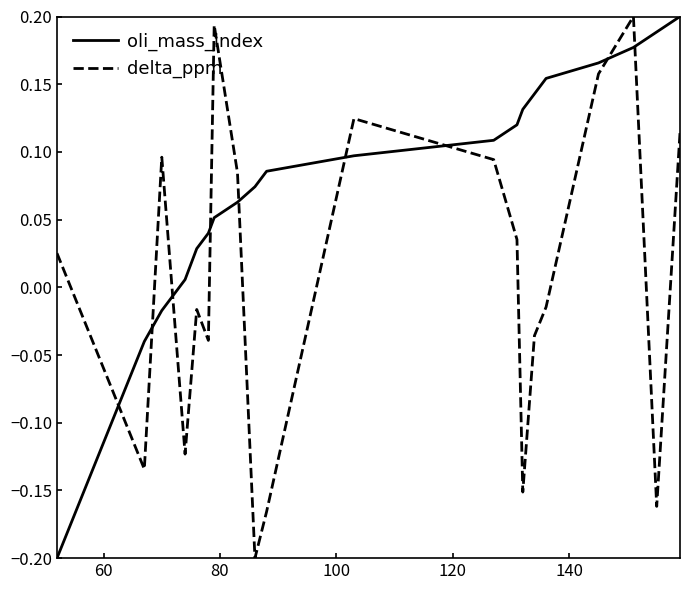

Is this an area chart (filled region under the line)?

No